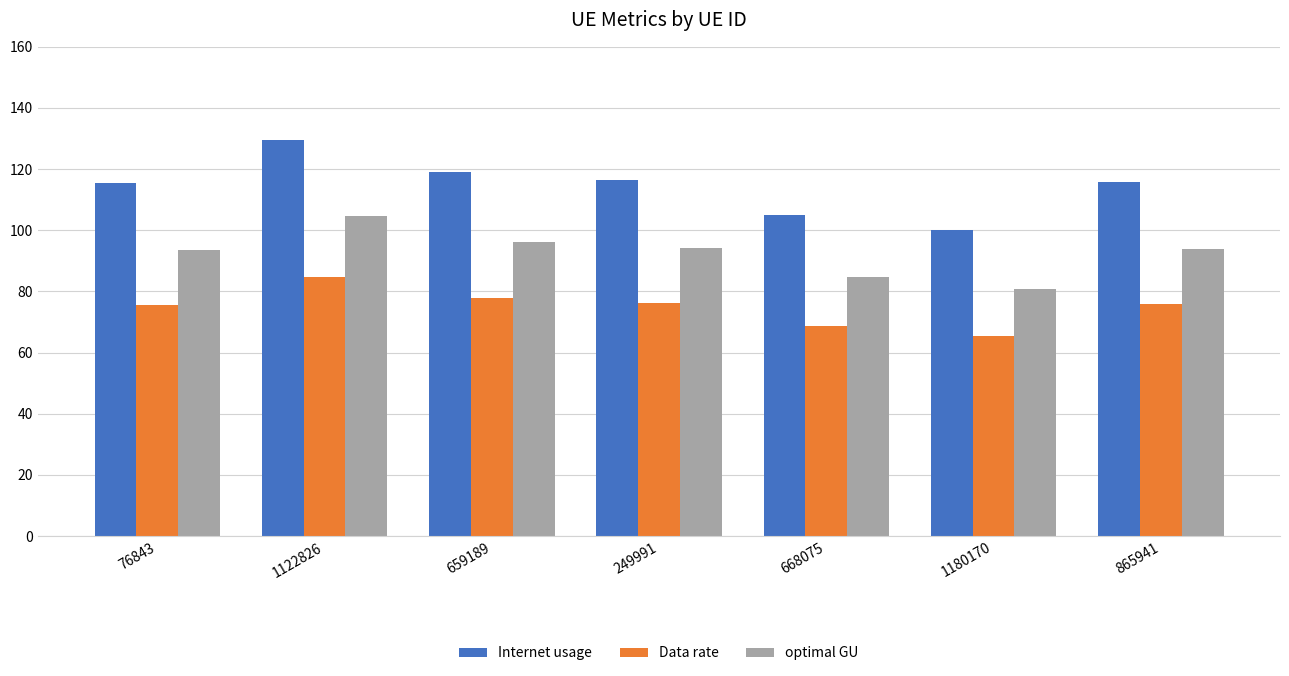

True or false: Data rate has a value of 84.8 at 1122826.

True